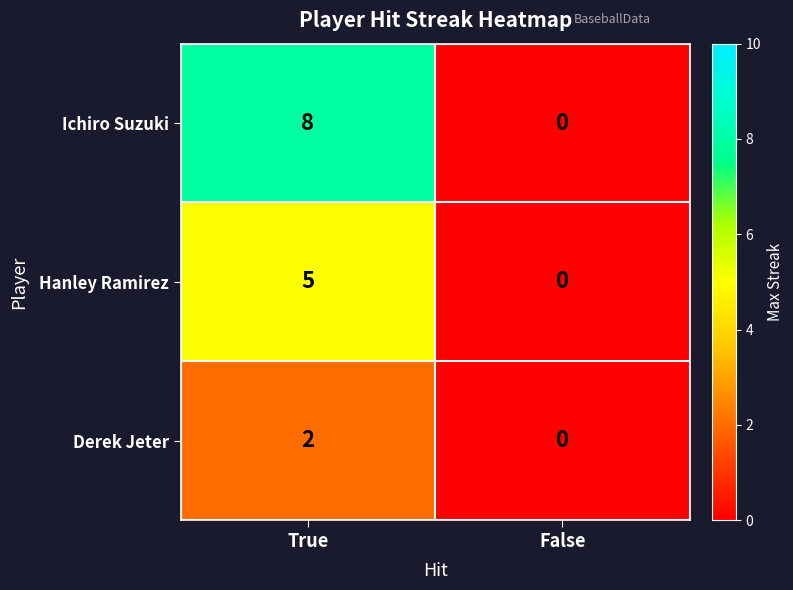

Count the number of data series in this chart.

3